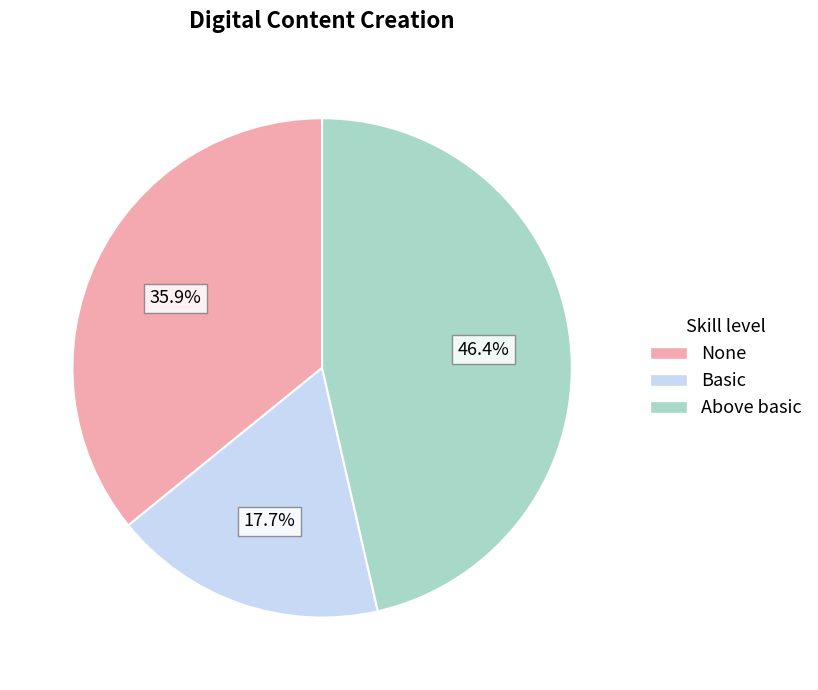

What percentage is NOT represented by None?

64.1%